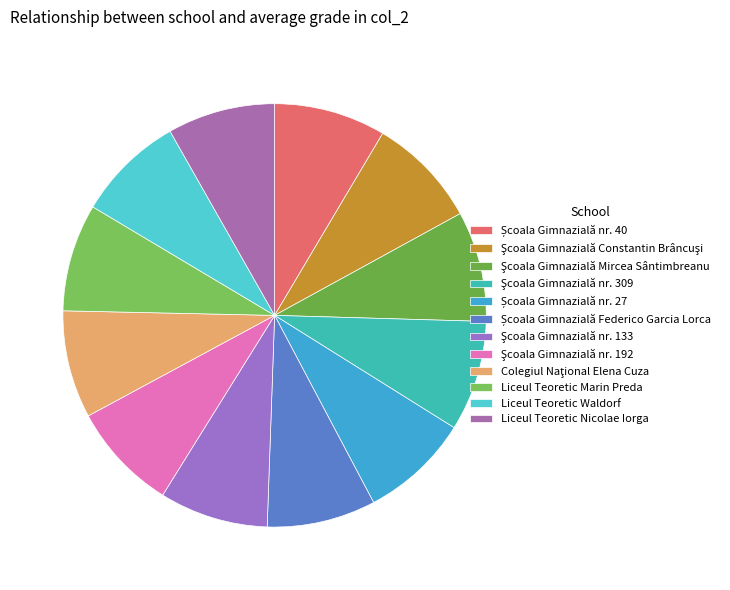

What is the change in value from Şcoala Gimnazială Constantin Brâncuşi to Liceul Teoretic Waldorf?

-0.3